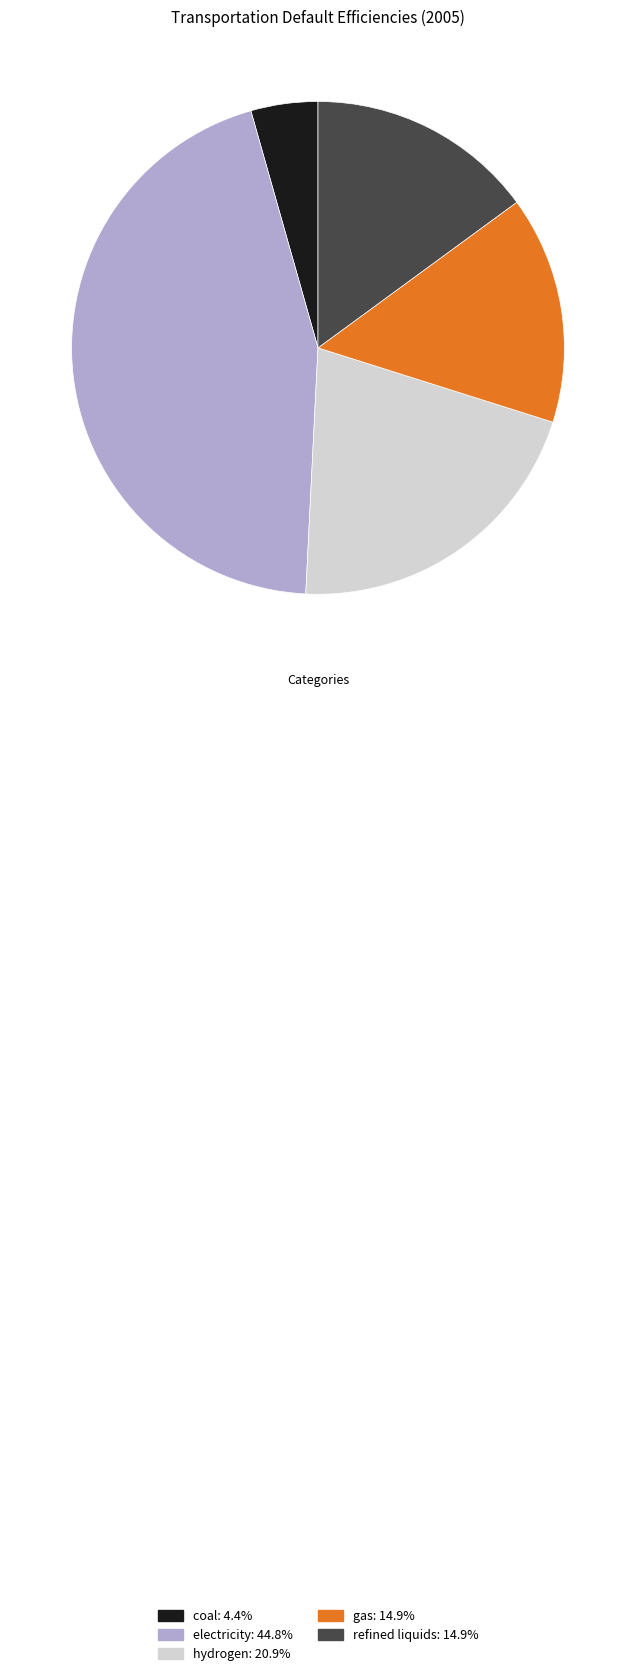

Do refined liquids: 14.9% and electricity: 44.8% together represent more than half of the pie?

Yes